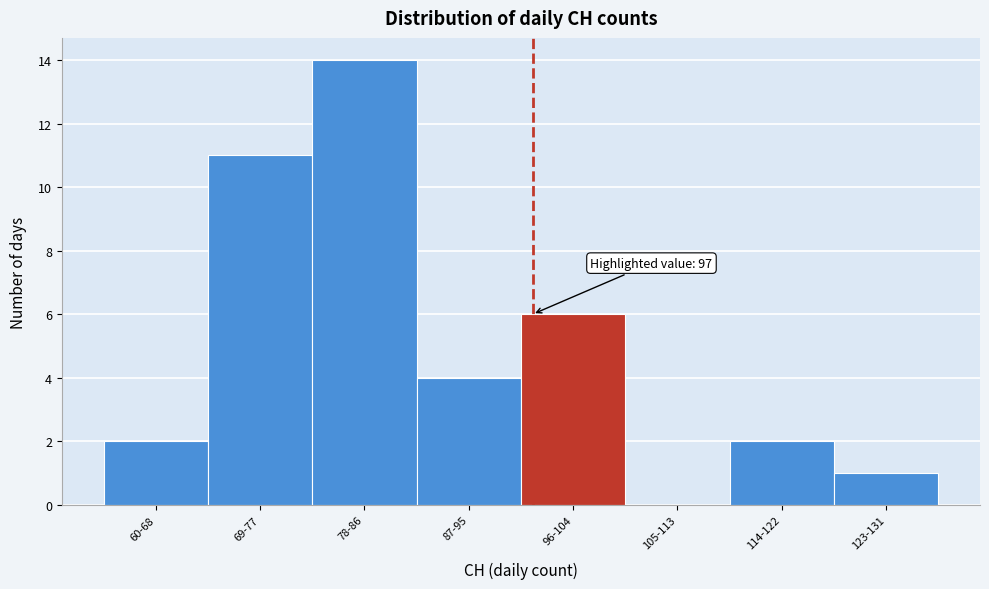

Reading left to right, extract all data points from this chart.

60-68=2	69-77=11	78-86=14	87-95=4	96-104=6	105-113=0	114-122=2	123-131=1